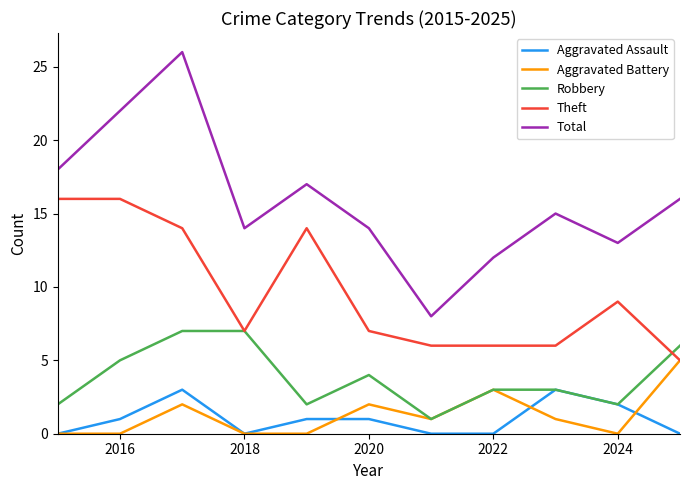

True or false: Aggravated Battery and Total cross at least once.

False